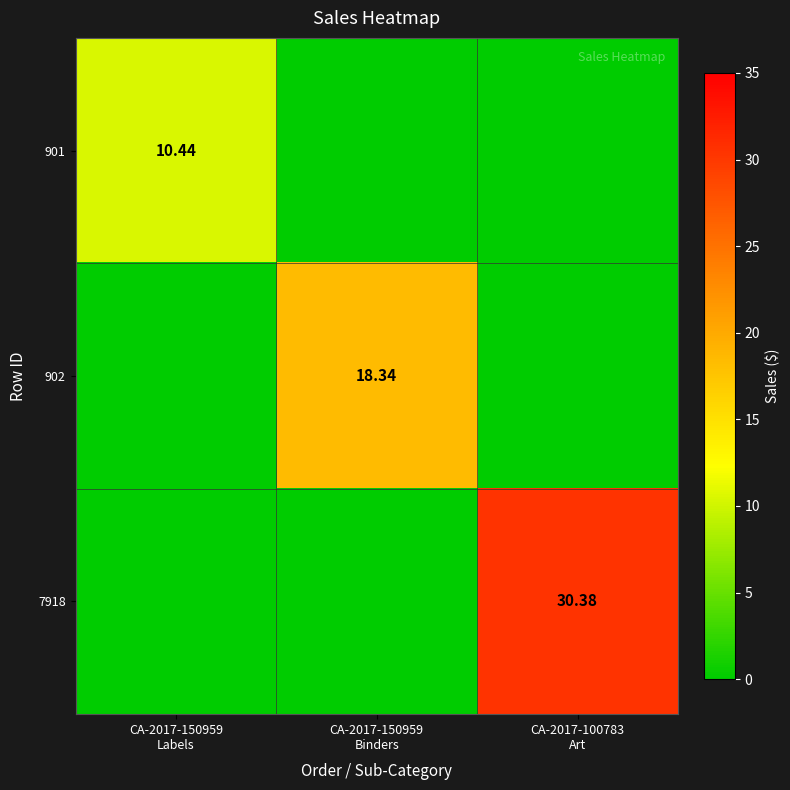

List the series in order of their overall mean, highest first.

7918, 902, 901